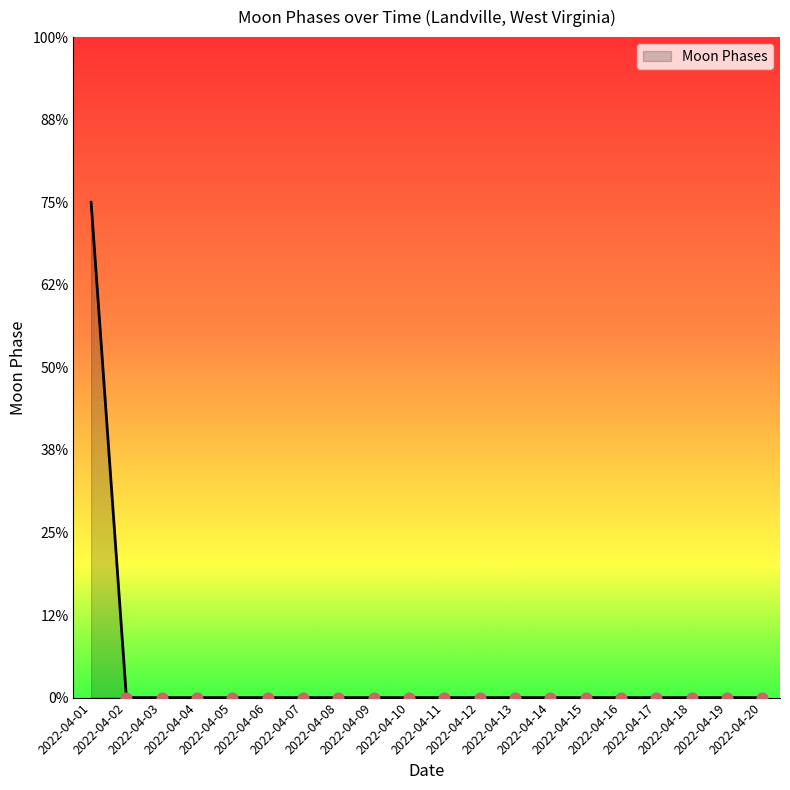

Between 2022-04-11 and 2022-04-16, which is larger?

2022-04-11